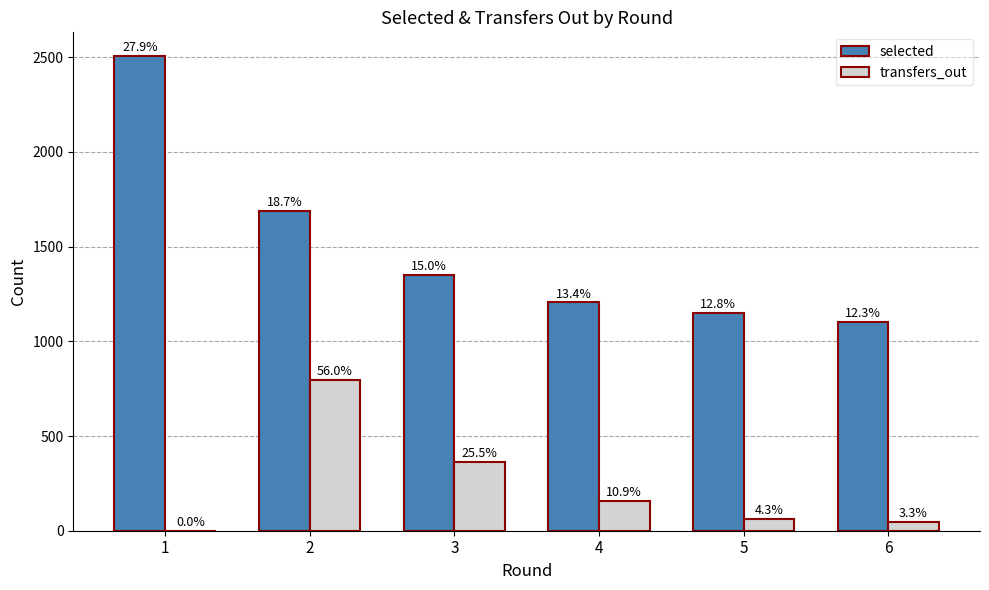

At which label does selected reach its peak?

1